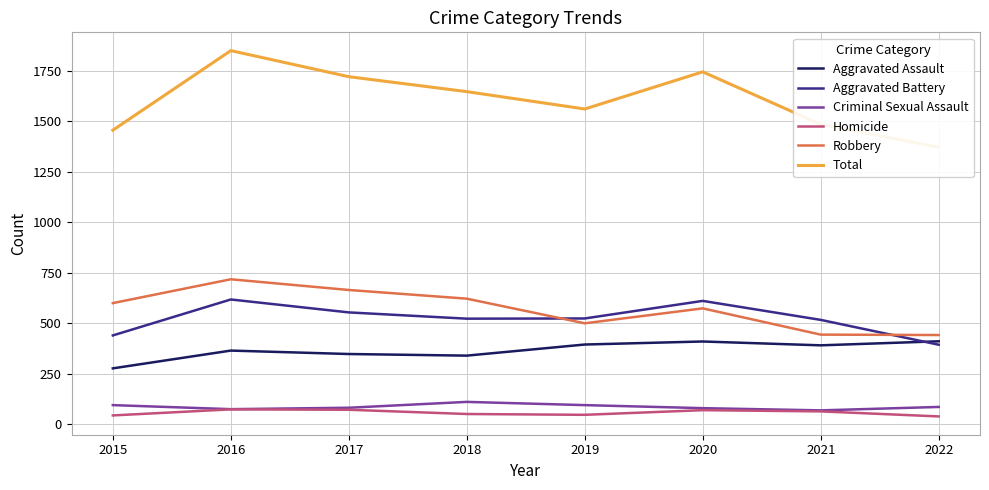

How many lines are shown in the chart?

6